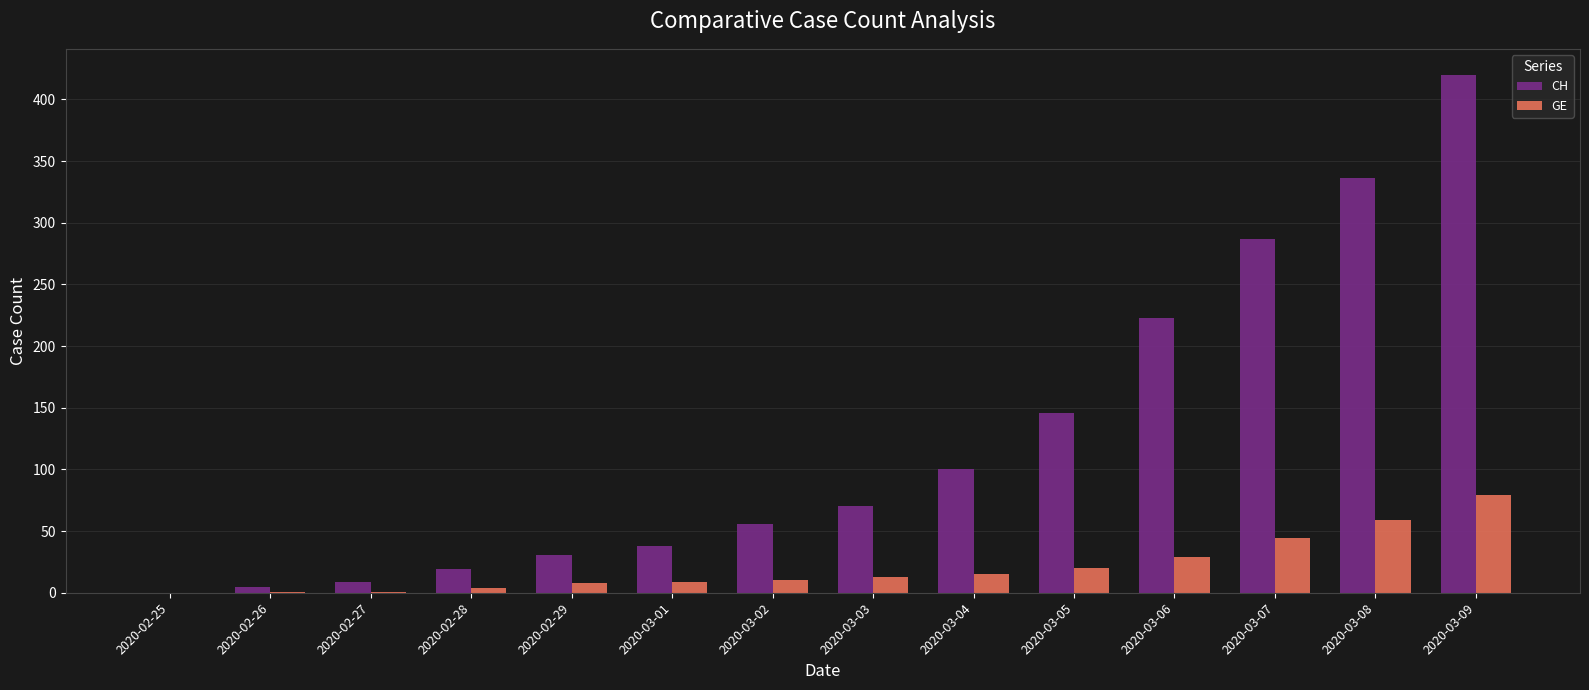

Which series has the largest total across all categories?

CH